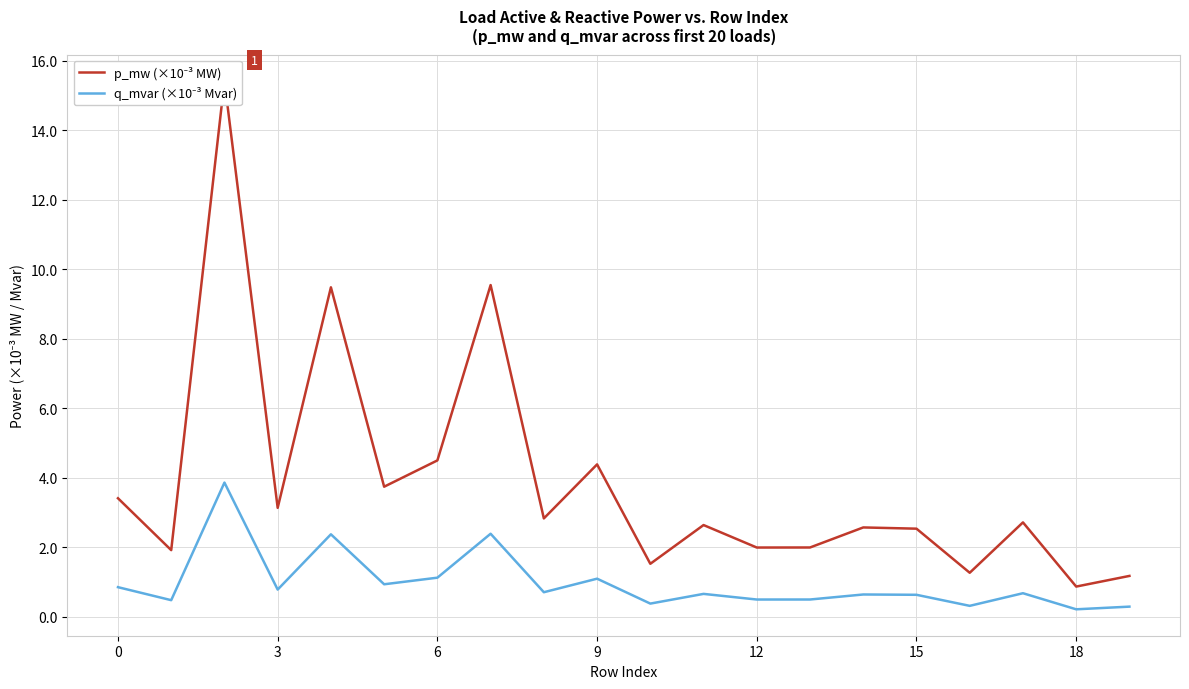

What is the total value across all series at 11?

3.3